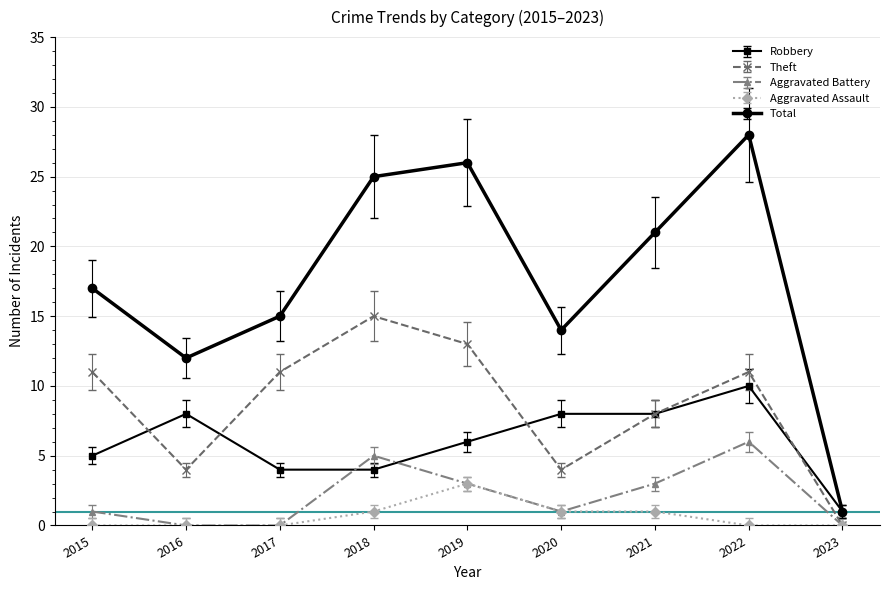

Where is the first local minimum for Theft?

2016